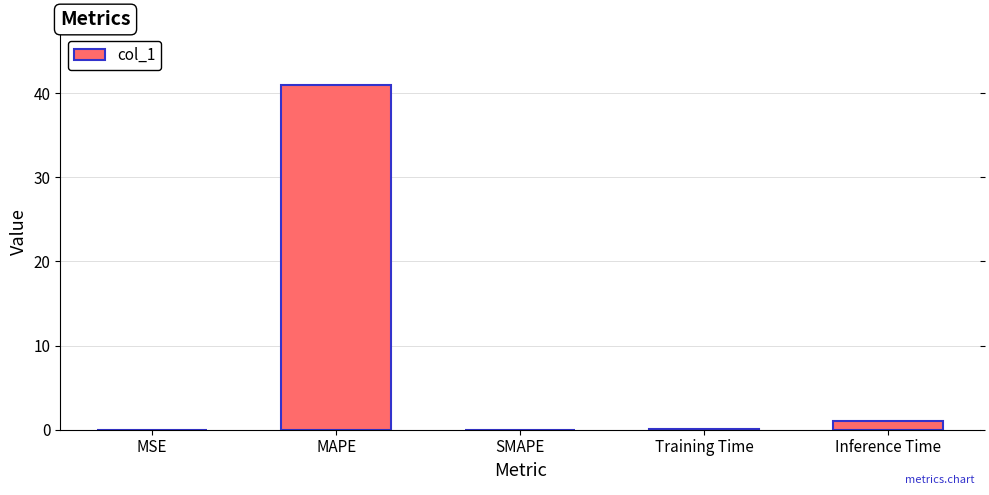

What is the difference between the values at Training Time and Inference Time?

0.9